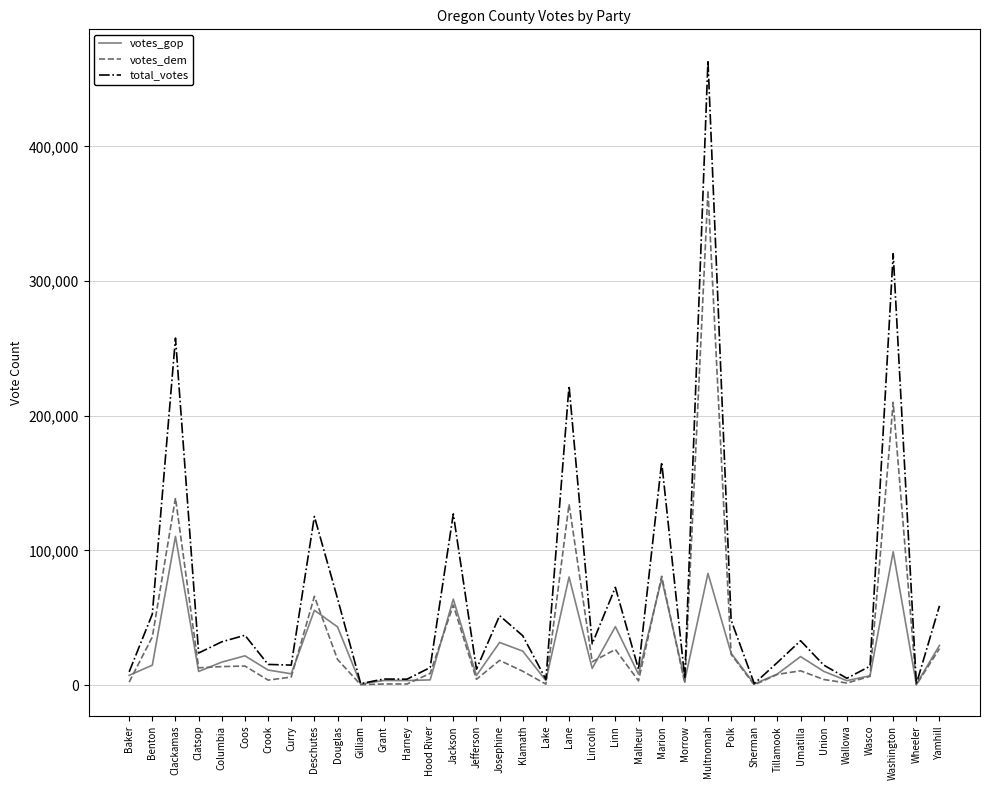

Is this an area chart (filled region under the line)?

No